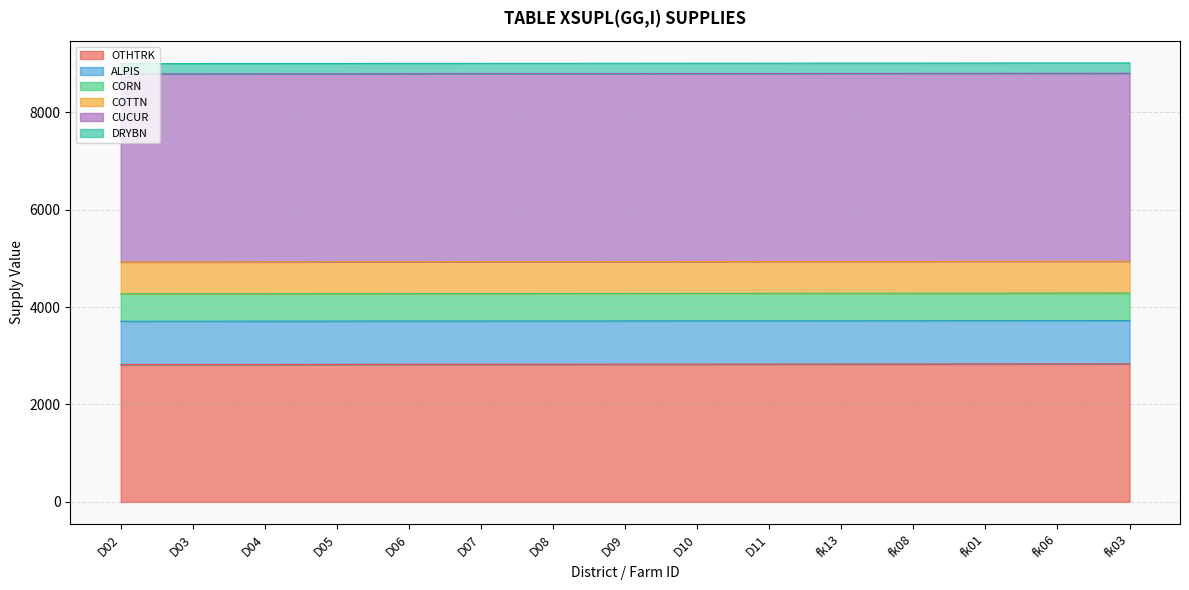

Reading left to right, what are all the values shown in this chart?

OTHTRK: 2819.7	2820.7	2821.7	2822.7	2823.7	2824.7	2825.7	2826.7	2827.7	2828.7	2829.7	2830.7	2831.7	2832.7	2833.7
ALPIS: 888.8	888.8	888.8	888.8	888.8	888.8	888.8	888.8	888.8	888.8	888.8	888.8	888.8	888.8	888.8
CORN: 564.0	564.0	564.0	564.0	564.0	564.0	564.0	564.0	564.0	564.0	564.0	564.0	564.0	564.0	564.0
COTTN: 652.9	652.9	652.9	652.9	652.9	652.9	652.9	652.9	652.9	652.9	652.9	652.9	652.9	652.9	652.9
CUCUR: 3859.9	3859.9	3859.9	3859.9	3859.9	3859.9	3859.9	3859.9	3859.9	3859.9	3859.9	3859.9	3859.9	3859.9	3859.9
DRYBN: 212.1	212.1	212.1	212.1	212.1	212.1	212.1	212.1	212.1	212.1	212.1	212.1	212.1	212.1	212.1